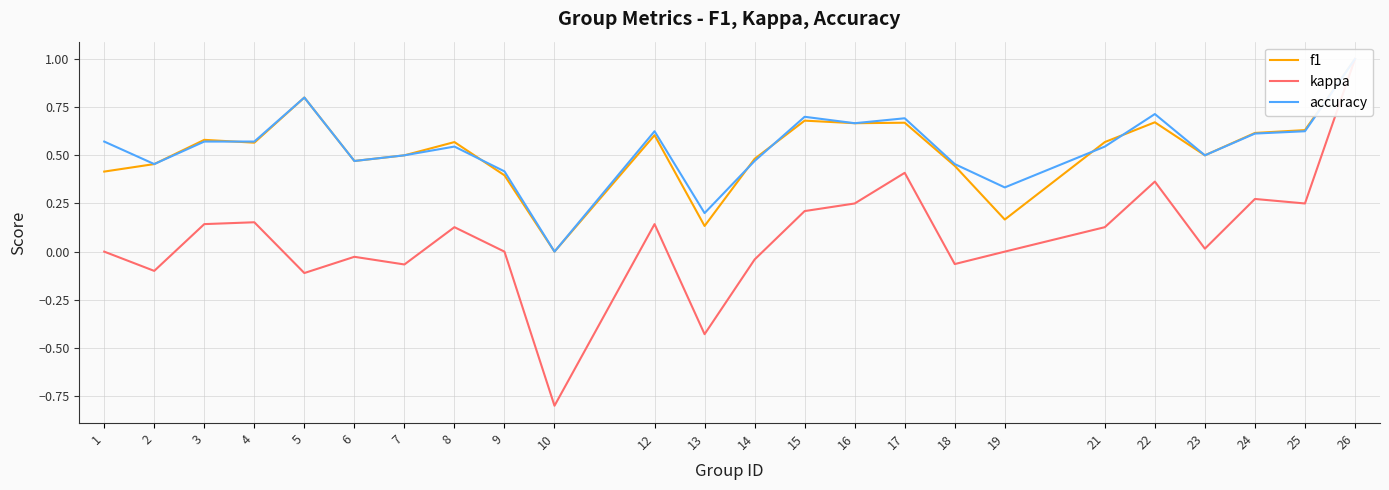

Which series has the largest total across all categories?

accuracy